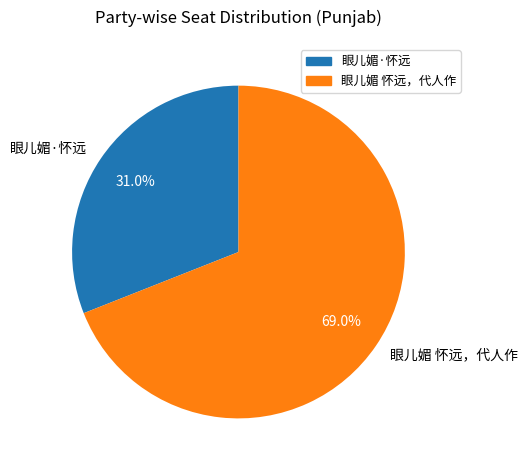

Is it true that 眼儿媚·怀远 is 31% of the pie?

True